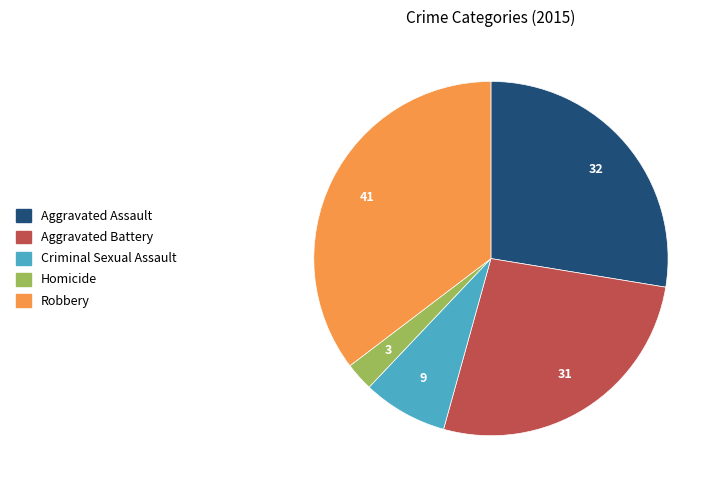

True or false: Robbery accounts for 22% of the total.

False